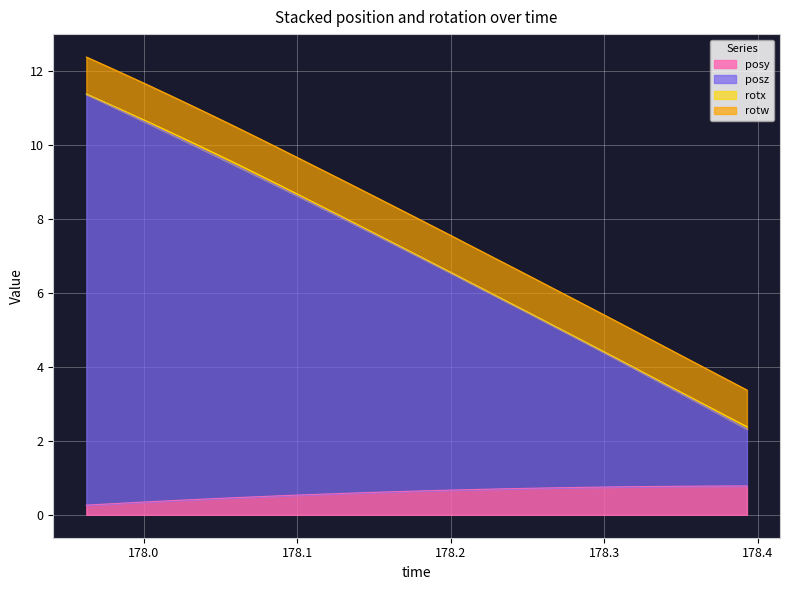

What is the minimum value for posy?

0.3